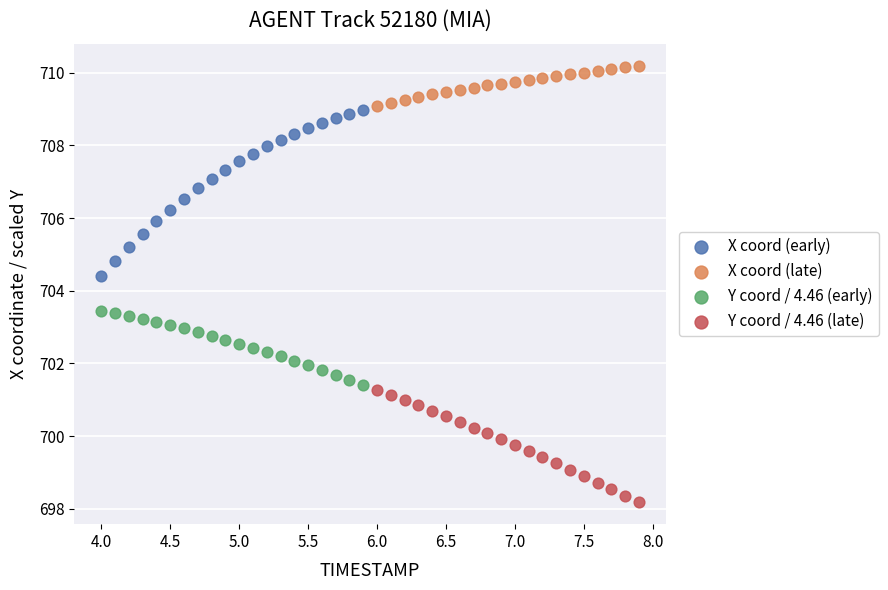

Which series reaches the minimum Y coordinate?

Y coord / 4.46 (late)